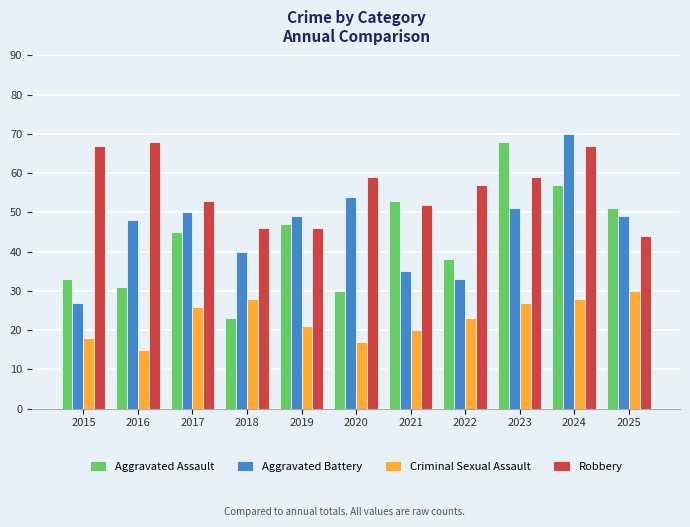

Reading left to right, list all the values displayed in this chart.

Aggravated Assault: 33	31	45	23	47	30	53	38	68	57	51
Aggravated Battery: 27	48	50	40	49	54	35	33	51	70	49
Criminal Sexual Assault: 18	15	26	28	21	17	20	23	27	28	30
Robbery: 67	68	53	46	46	59	52	57	59	67	44